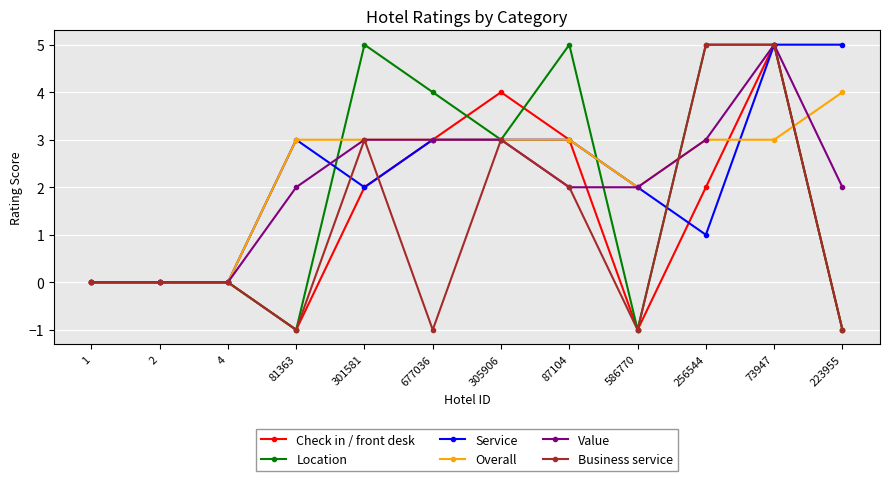

Which series ends up on top after the final intersection of Value and Check in / front desk?

Value